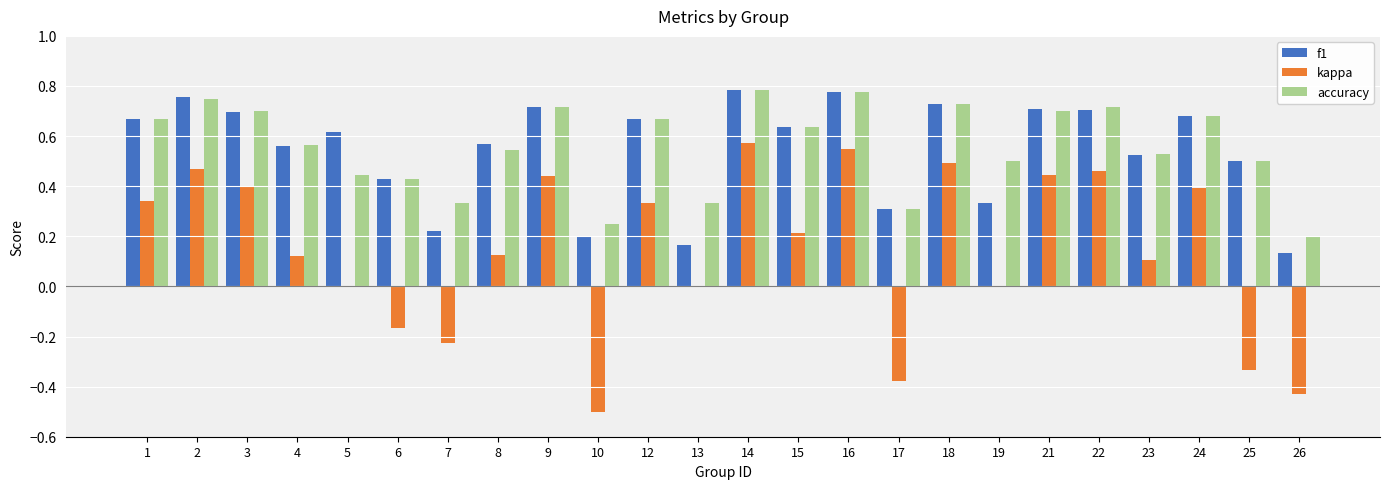

Is the value of f1 at 16 greater than the value of kappa at 13?

Yes